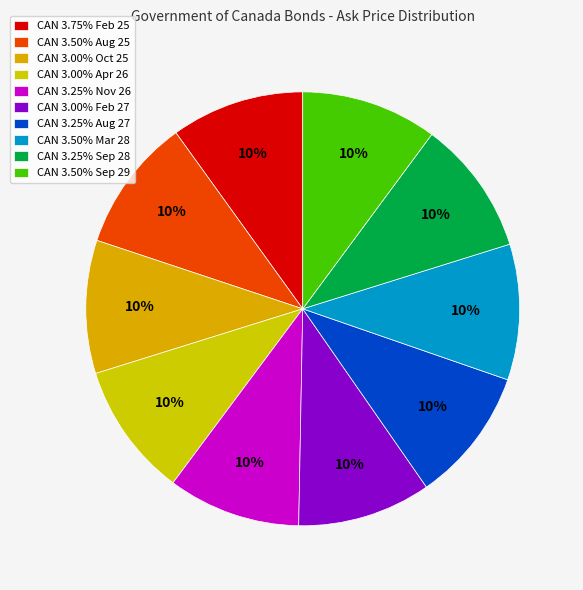

Which category has the biggest portion of the pie?

CAN 3.50% Sep 29